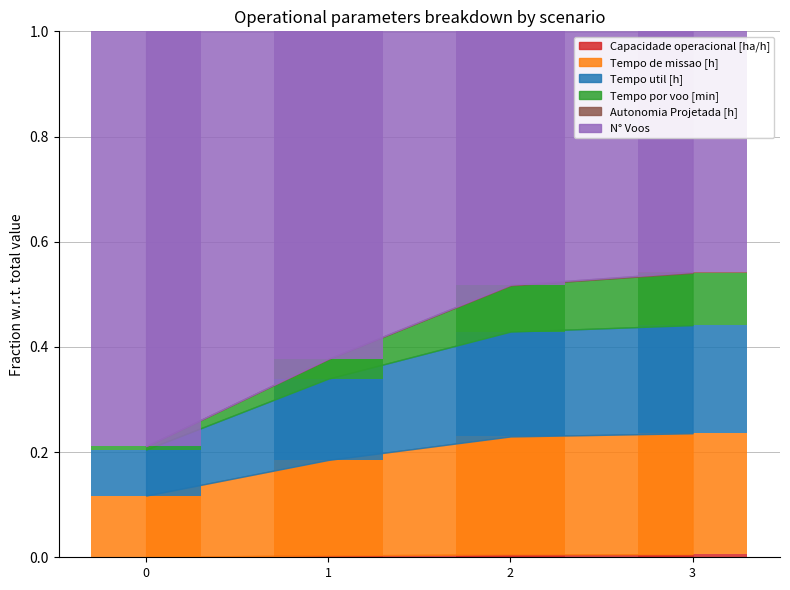

At which category is the sum across all series the highest?

3